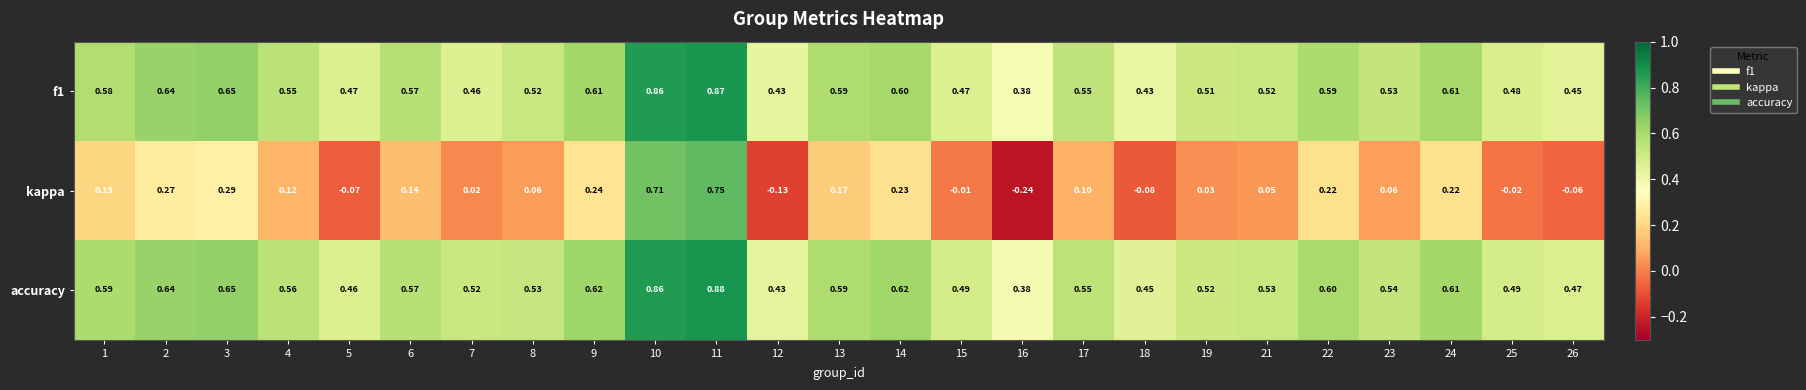

Which series changed the most between 13 and 25?

kappa